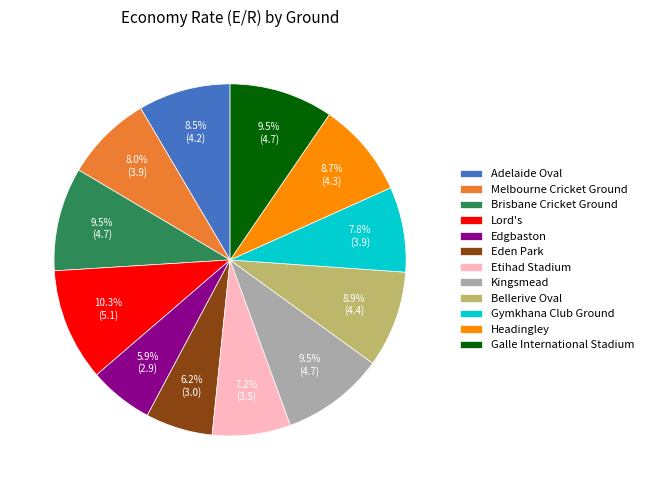

Approximately how many times larger is the value at Adelaide Oval compared to Headingley?

1.0